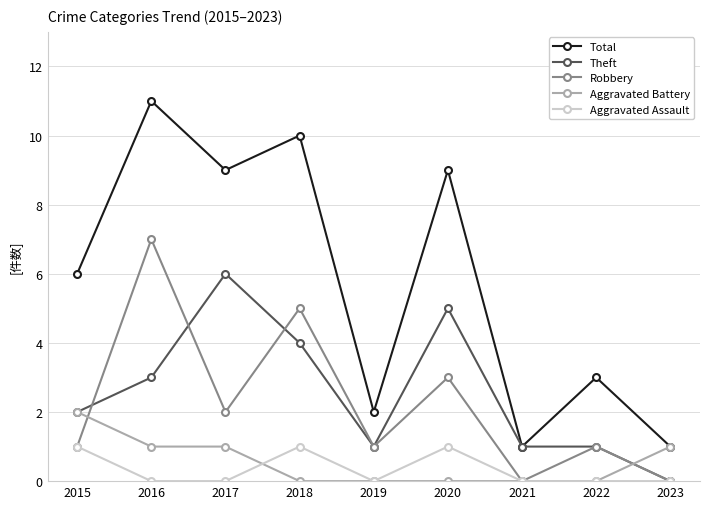

True or false: Aggravated Battery and Theft intersect in this chart.

True